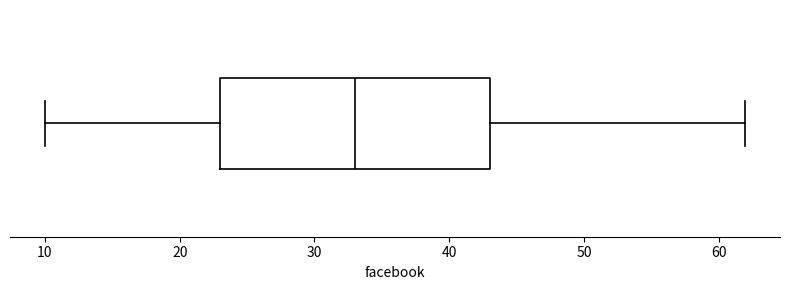

Read this box plot against the x-axis: the position of the median line, the range covered by the box, and the ends of both whiskers. The values are not printed on the chart, so give them approximately, as read against the axis.

median 33, box 23 to 43, whiskers 10 to 62